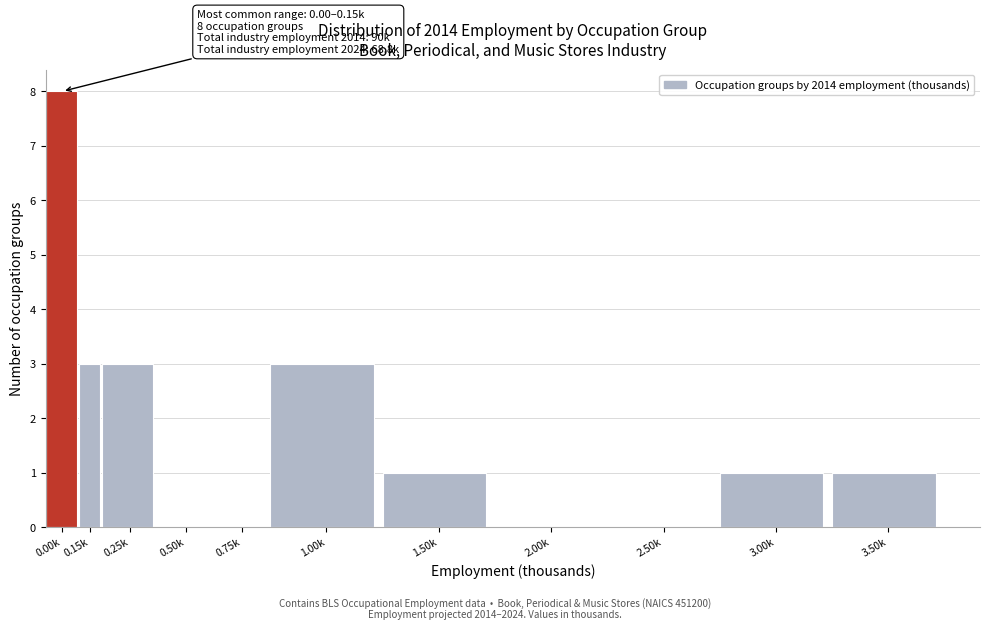

Reading right to left, list all the values displayed in this chart.

3.50k=1	3.00k=1	2.50k=0	2.00k=0	1.50k=1	1.00k=3	0.75k=0	0.50k=0	0.25k=3	0.15k=3	0.00k=8